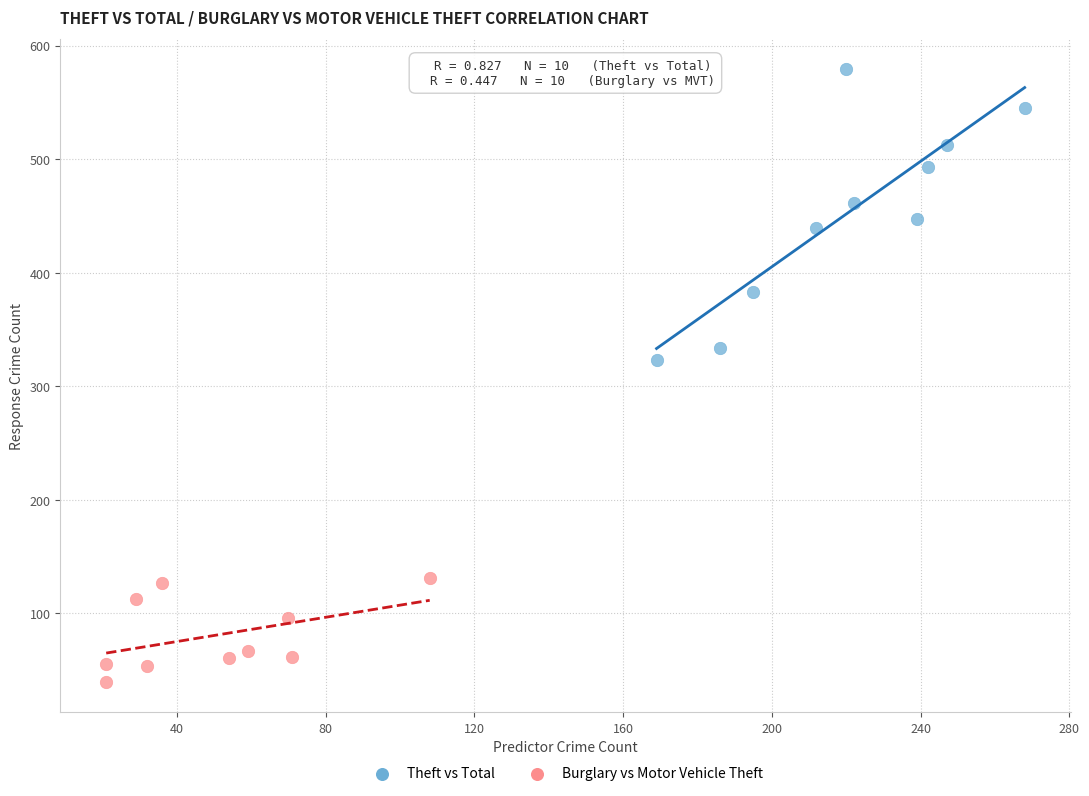

Which series has the widest spread of Y values?

Theft vs Total